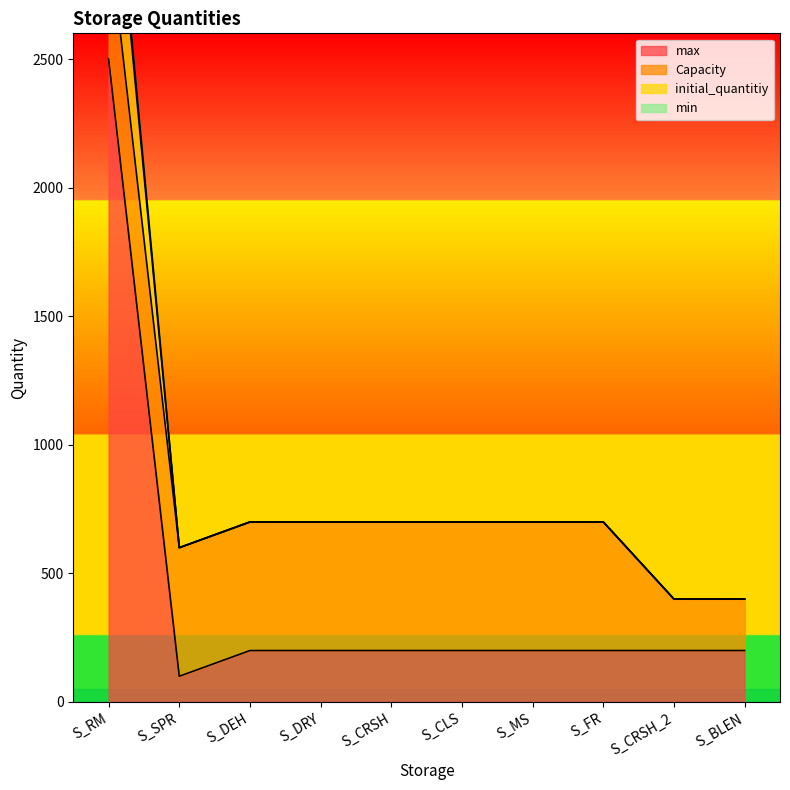

Reading left to right, transcribe all the data shown in this chart.

max: S_RM=2500	S_SPR=100	S_DEH=200	S_DRY=200	S_CRSH=200	S_CLS=200	S_MS=200	S_FR=200	S_CRSH_2=200	S_BLEN=200
initial_quantitiy: S_RM=3550	S_SPR=600	S_DEH=700	S_DRY=700	S_CRSH=700	S_CLS=700	S_MS=700	S_FR=700	S_CRSH_2=400	S_BLEN=400
min: S_RM=3500	S_SPR=600	S_DEH=700	S_DRY=700	S_CRSH=700	S_CLS=700	S_MS=700	S_FR=700	S_CRSH_2=400	S_BLEN=400